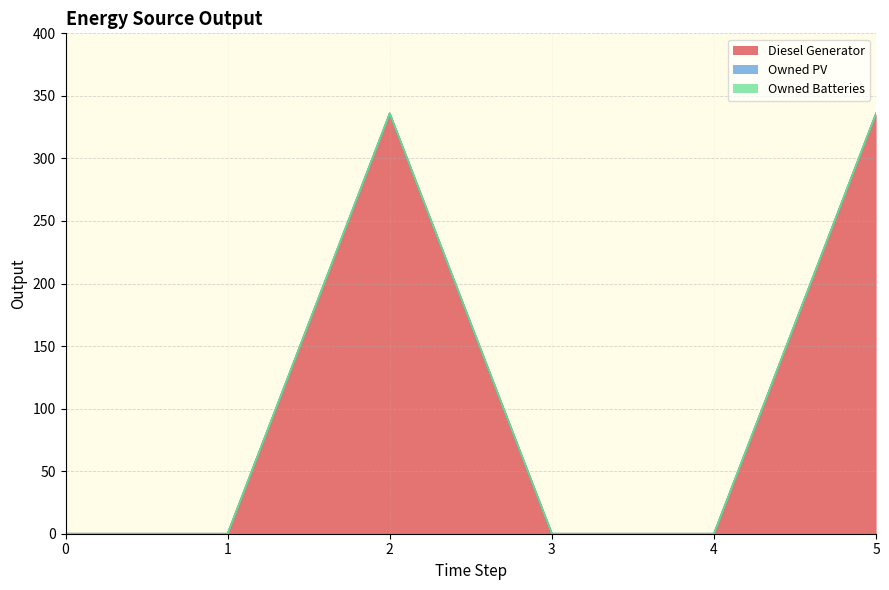

Does the chart display data point markers on the line(s)?

No